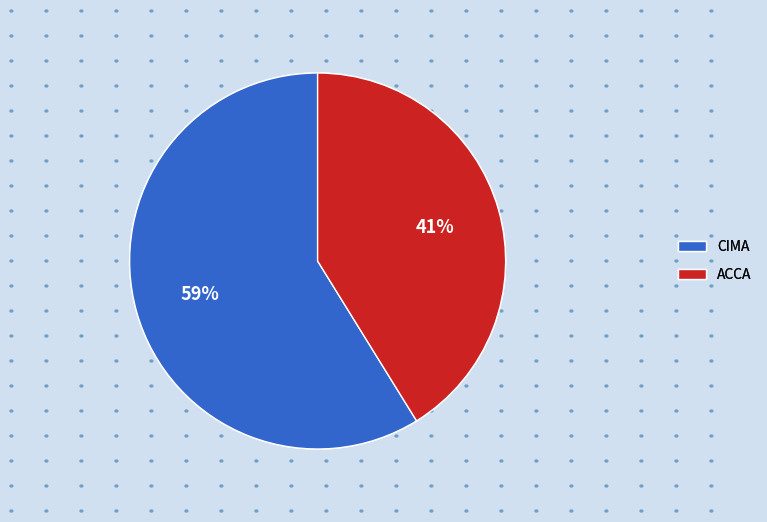

The CIMA slice represents 59% of the pie. True or false?

True